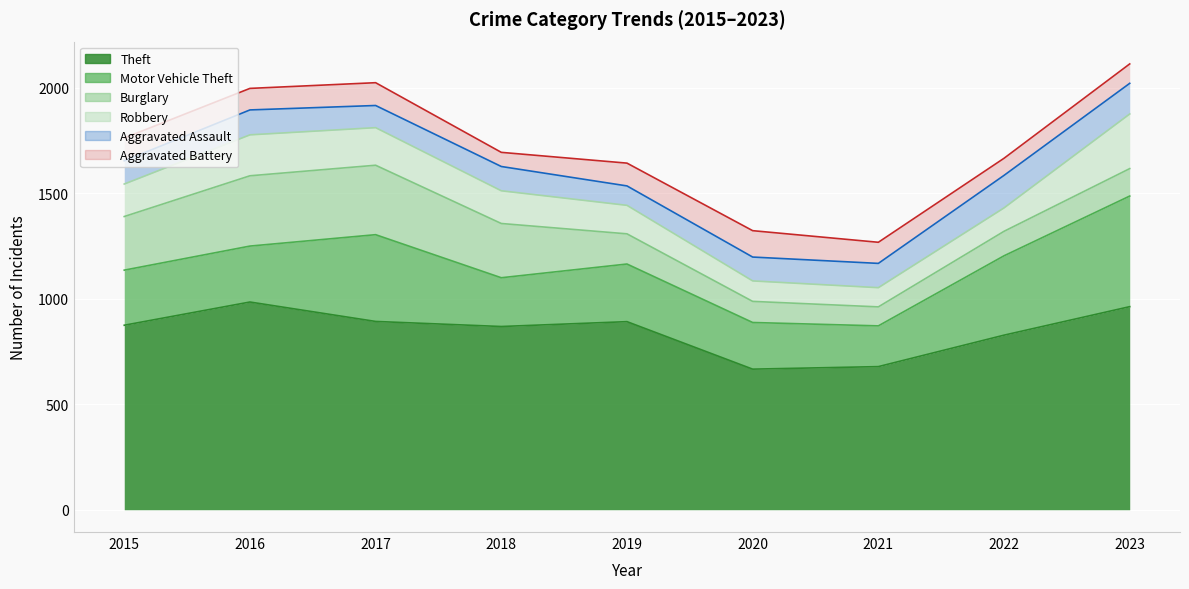

Which has a higher value, 2020 or 2022?

2022